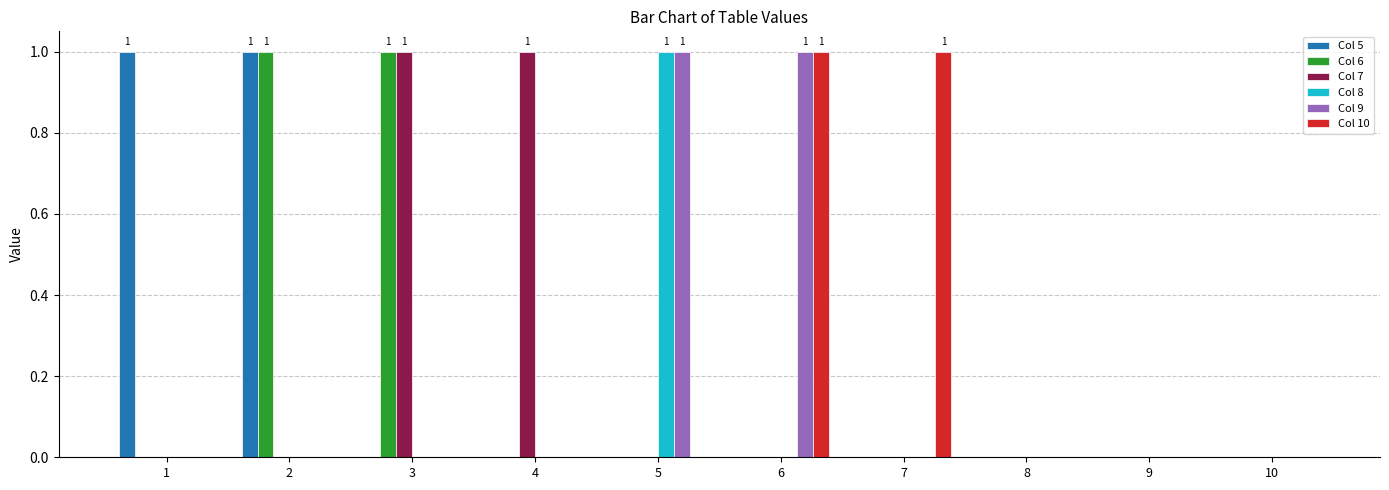

Reading left to right, what are all the values shown in this chart?

Col 5: 1=1	2=1	3=0	4=0	5=0	6=0	7=0	8=0	9=0	10=0
Col 6: 1=0	2=1	3=1	4=0	5=0	6=0	7=0	8=0	9=0	10=0
Col 7: 1=0	2=0	3=1	4=1	5=0	6=0	7=0	8=0	9=0	10=0
Col 8: 1=0	2=0	3=0	4=0	5=1	6=0	7=0	8=0	9=0	10=0
Col 9: 1=0	2=0	3=0	4=0	5=1	6=1	7=0	8=0	9=0	10=0
Col 10: 1=0	2=0	3=0	4=0	5=0	6=1	7=1	8=0	9=0	10=0